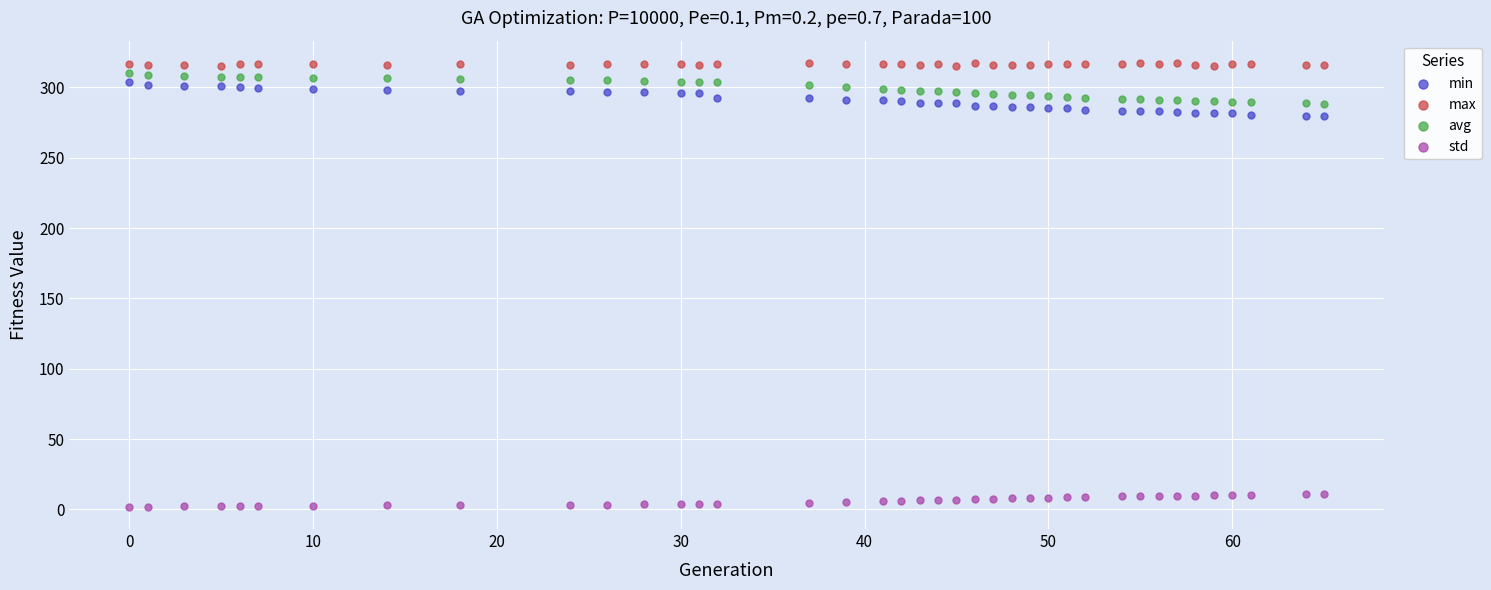

What are all the series names shown in the legend?

min, max, avg, std